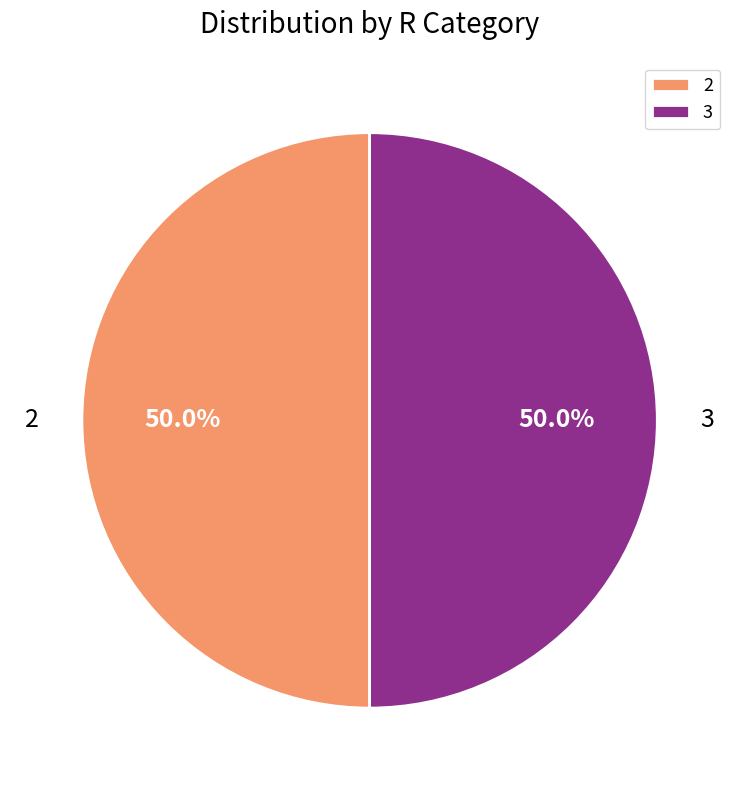

True or false: 2 accounts for 50% of the total.

True